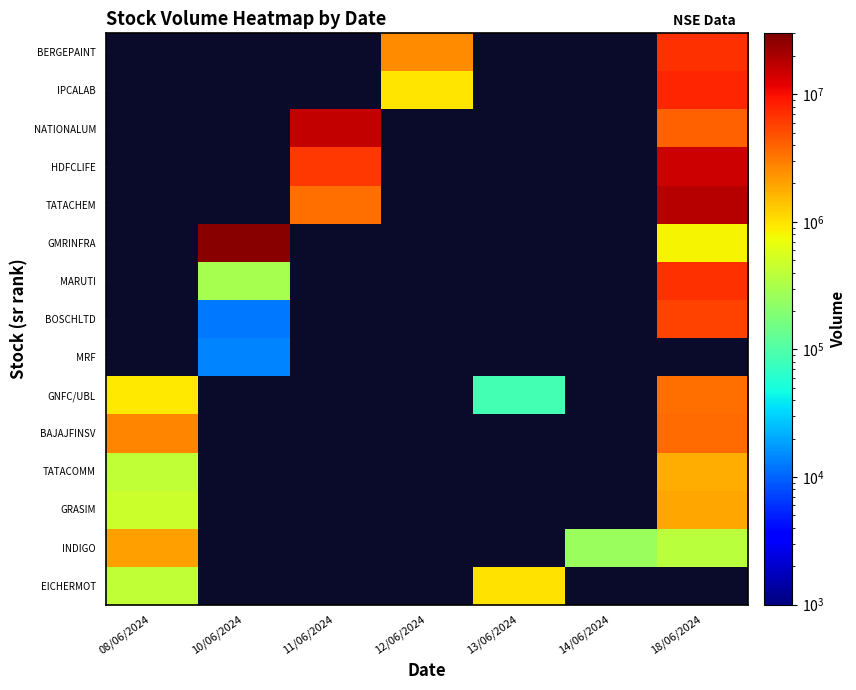

Between 13/06/2024 and 12/06/2024, which is larger?

12/06/2024